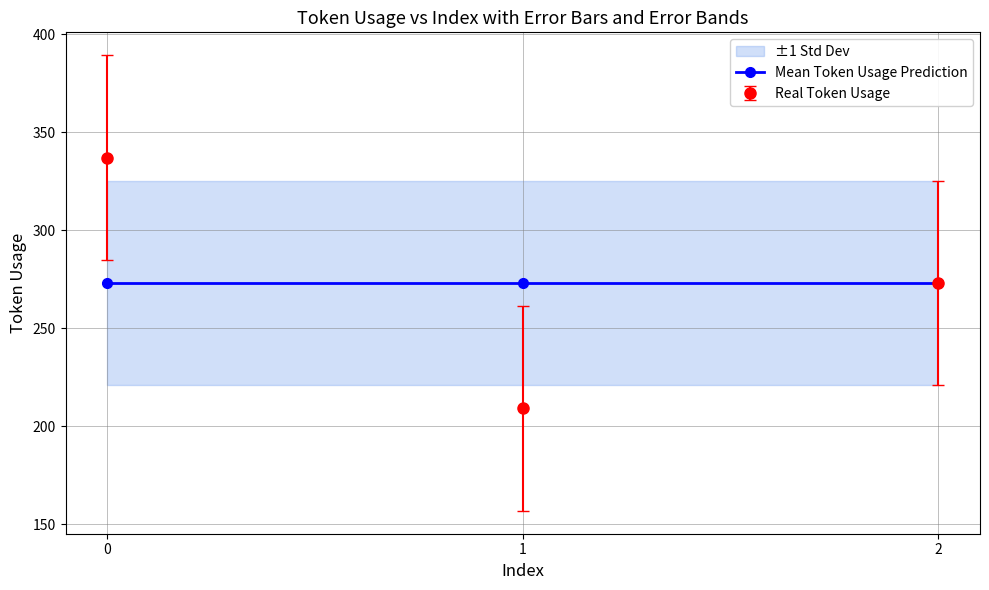

Reading left to right, list all the values displayed in this chart.

0=337	1=209	2=273